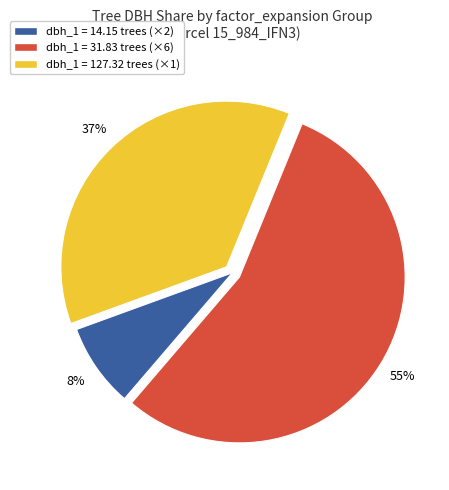

True or false: dbh_1 = 127.32 trees (×1) accounts for 37% of the total.

True